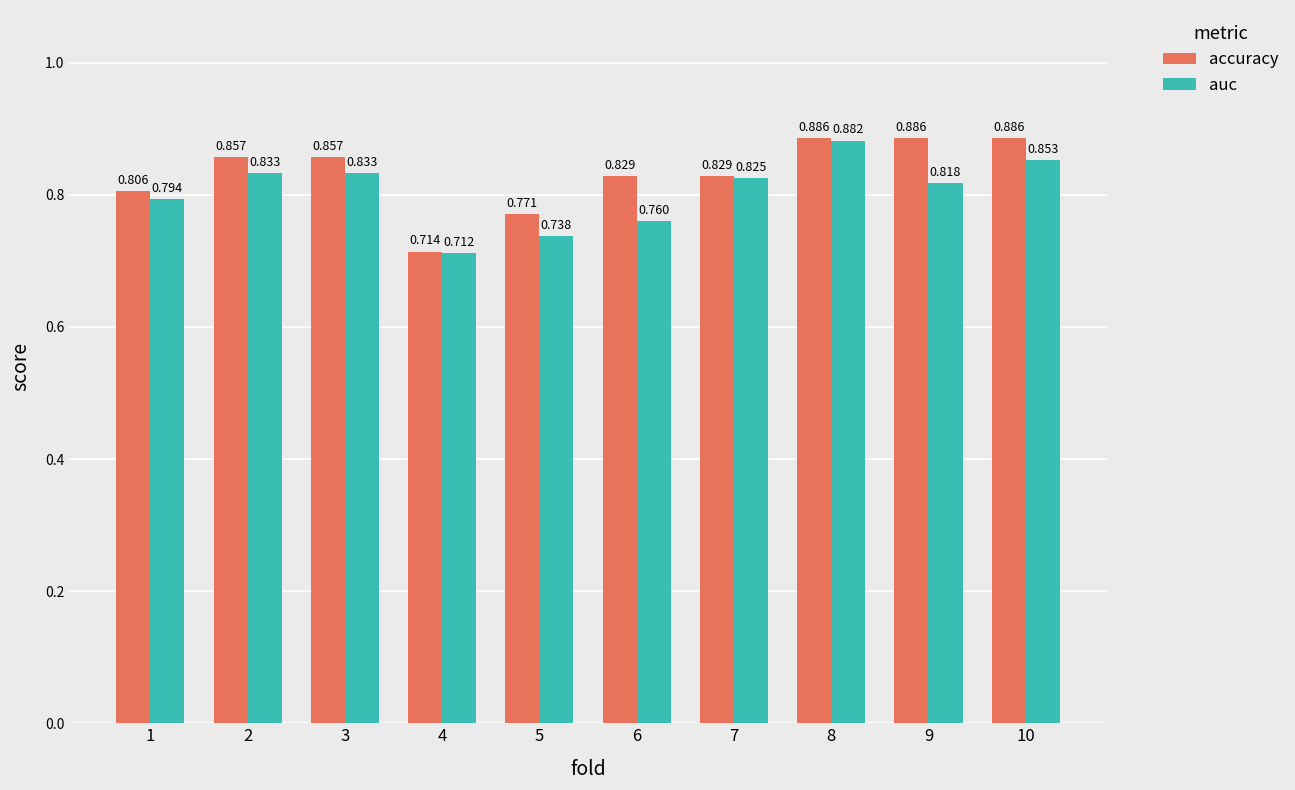

List the series in order of their peak value, lowest first.

auc, accuracy